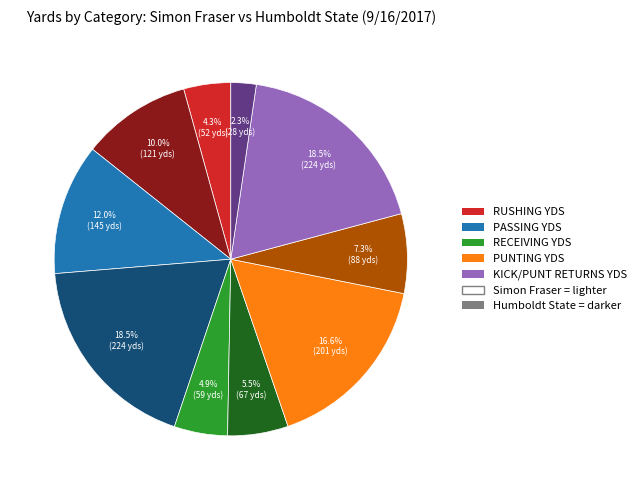

Is there any slice that represents more than half of the pie?

No